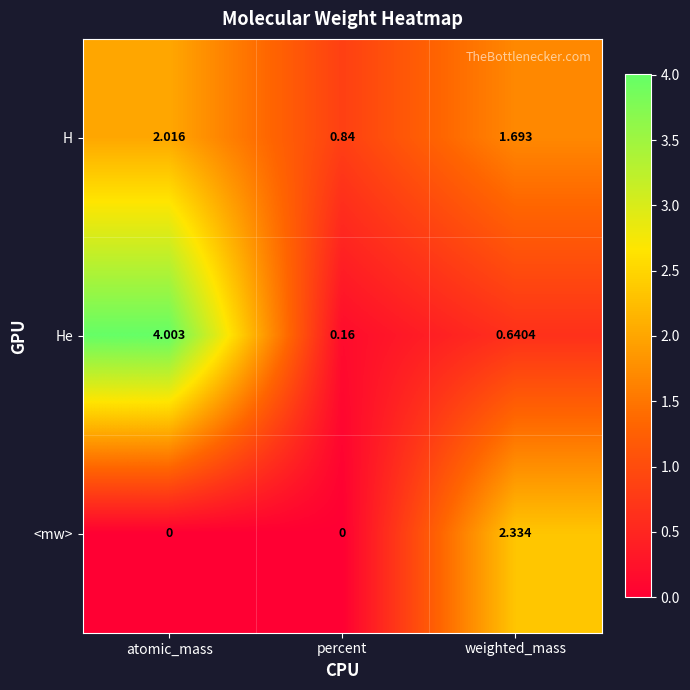

Which category has the lowest value in the H series?

percent